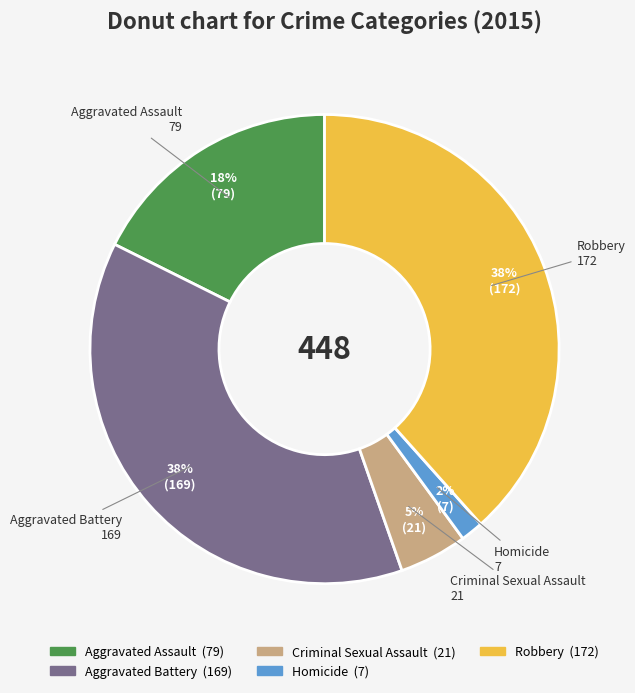

True or false: Criminal Sexual Assault accounts for 5% of the total.

True